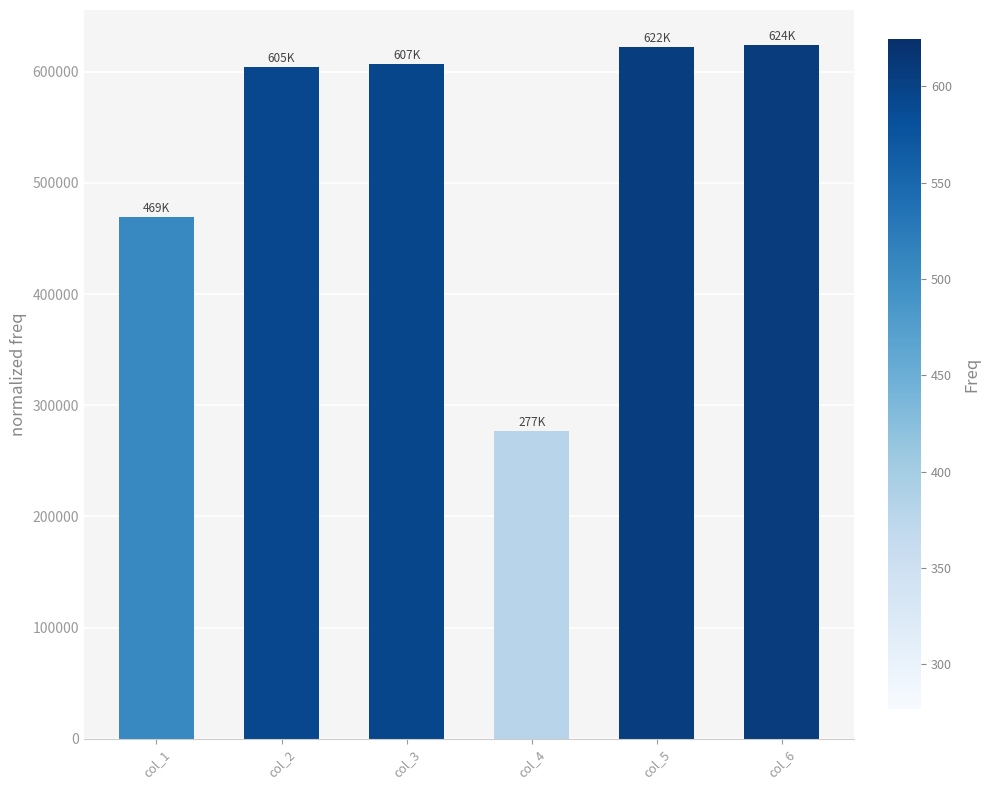

How many data points are less than 606659?

3